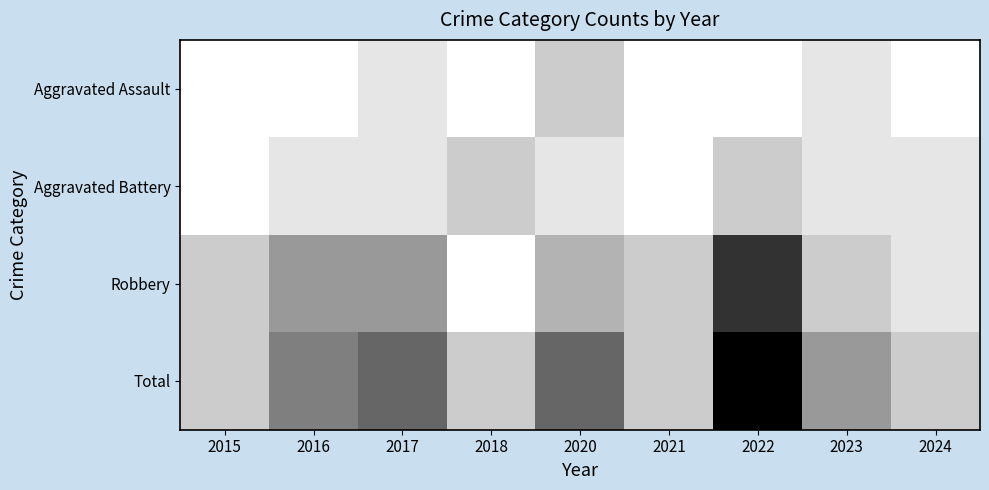

Between 2015 and 2022, which series saw the biggest shift?

Total